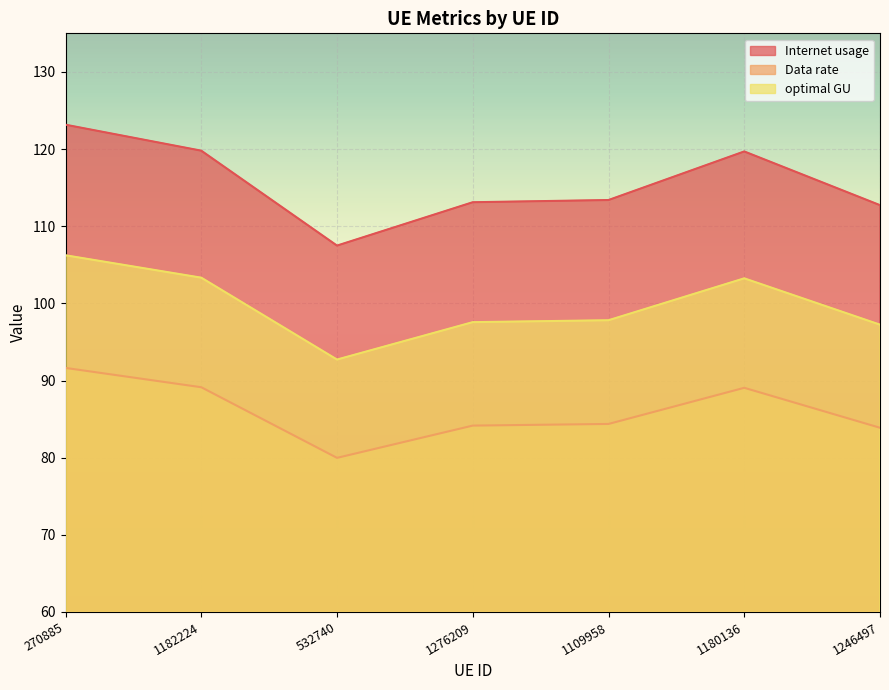

At how many categories does at least one series exceed 83?

7